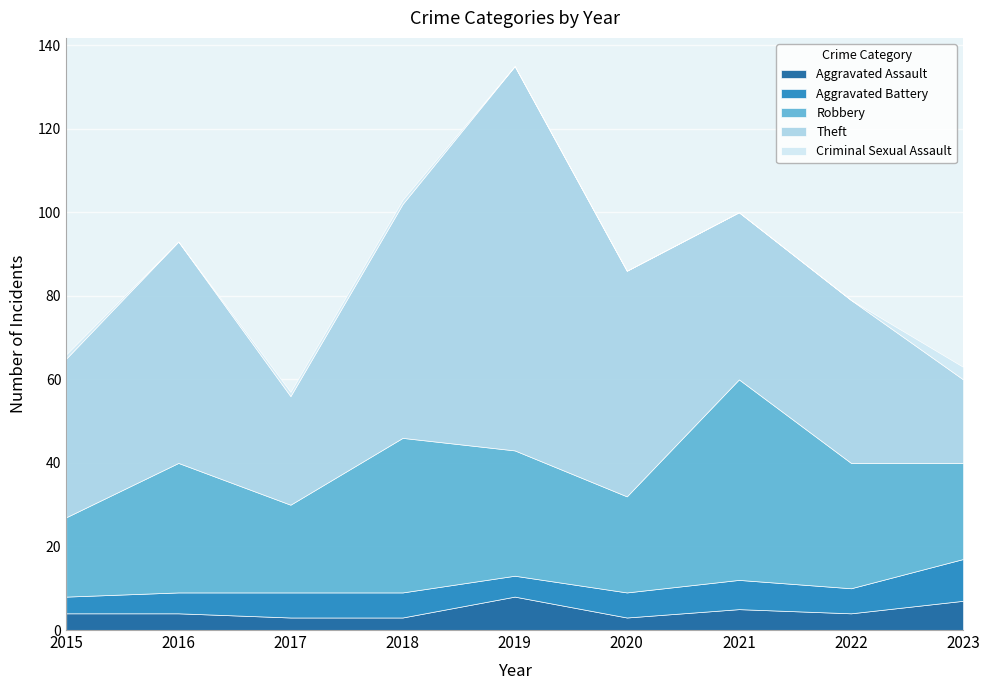

Reading left to right, list all the values displayed in this chart.

Aggravated Assault: 2015=4	2016=4	2017=3	2018=3	2019=8	2020=3	2021=5	2022=4	2023=7
Aggravated Battery: 2015=4	2016=5	2017=6	2018=6	2019=5	2020=6	2021=7	2022=6	2023=10
Robbery: 2015=19	2016=31	2017=21	2018=37	2019=30	2020=23	2021=48	2022=30	2023=23
Theft: 2015=38	2016=53	2017=26	2018=56	2019=92	2020=54	2021=40	2022=39	2023=20
Criminal Sexual Assault: 2015=1	2016=0	2017=1	2018=1	2019=0	2020=0	2021=0	2022=0	2023=3